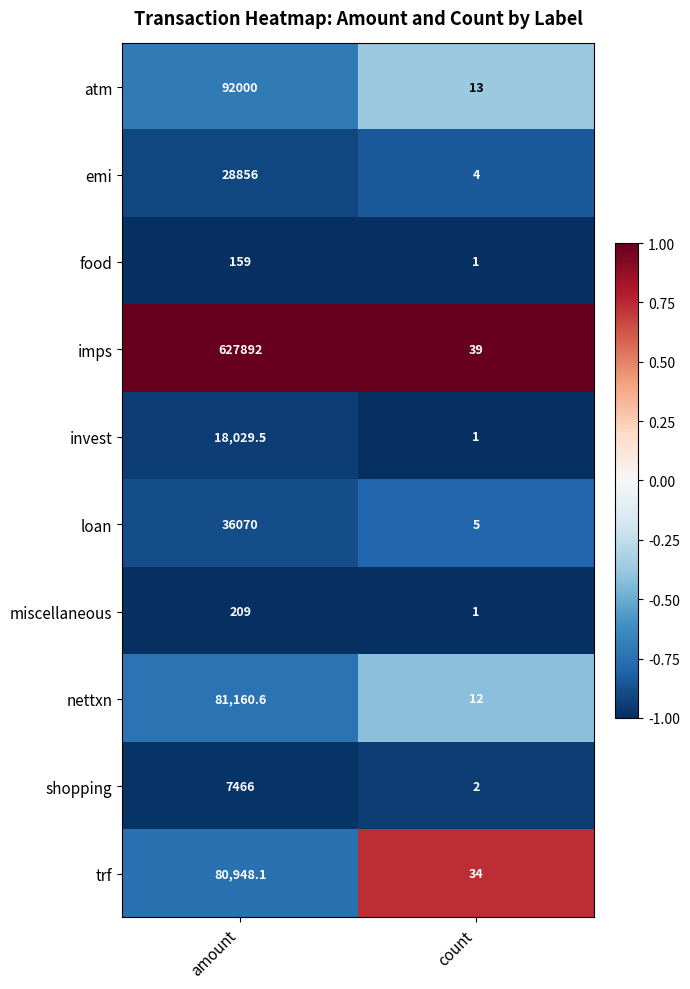

Is it true that atm equals 4.3 at count?

False